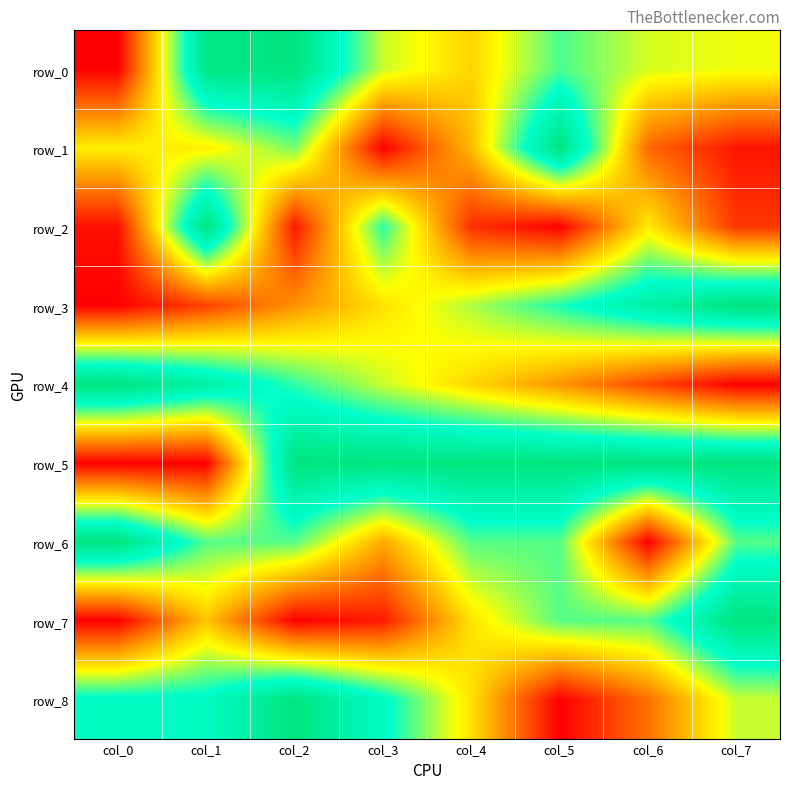

Rank the series by their maximum value, from highest to lowest.

row_0, row_1, row_2, row_3, row_4, row_5, row_6, row_7, row_8